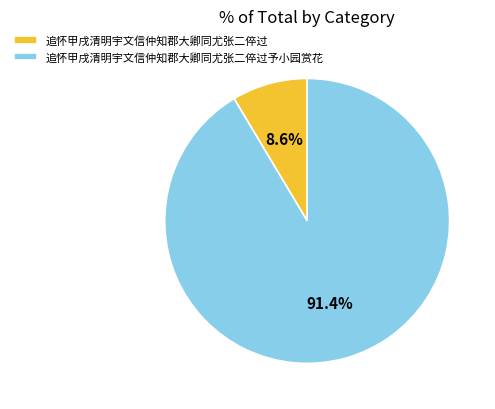

Rank the categories by value from highest to lowest.

追怀甲戌清明宇文信仲知郡大卿同尤张二倅过予小园赏花, 追怀甲戌清明宇文信仲知郡大卿同尤张二倅过